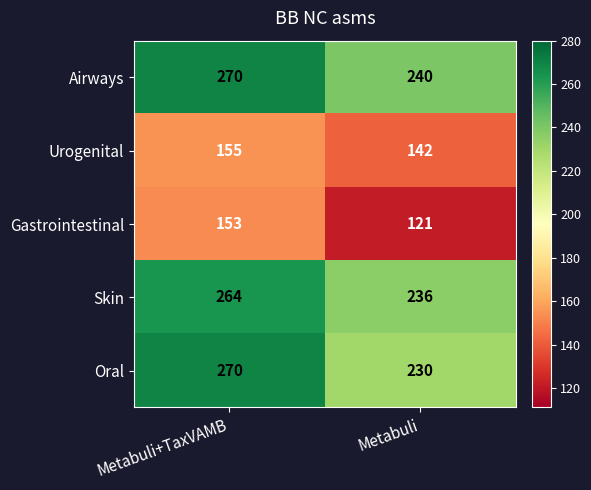

The value of Skin at Metabuli+TaxVAMB is 264. True or false?

True